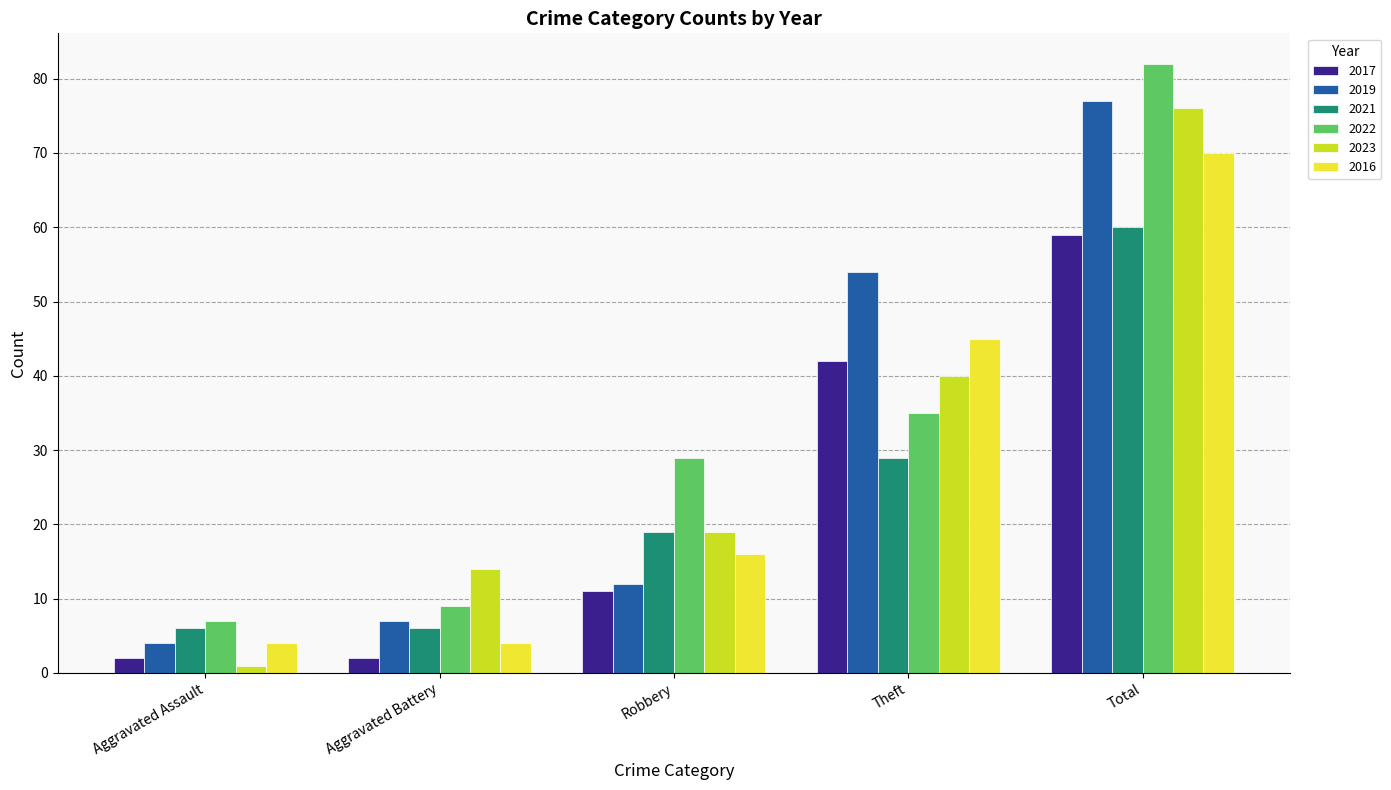

What is the value of the 2019 bar at the 4th from the left?

54